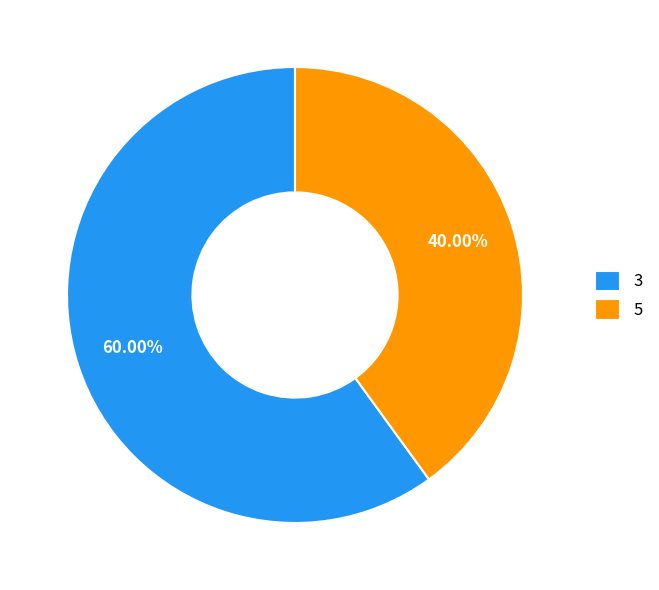

How many slices are in this pie chart?

2